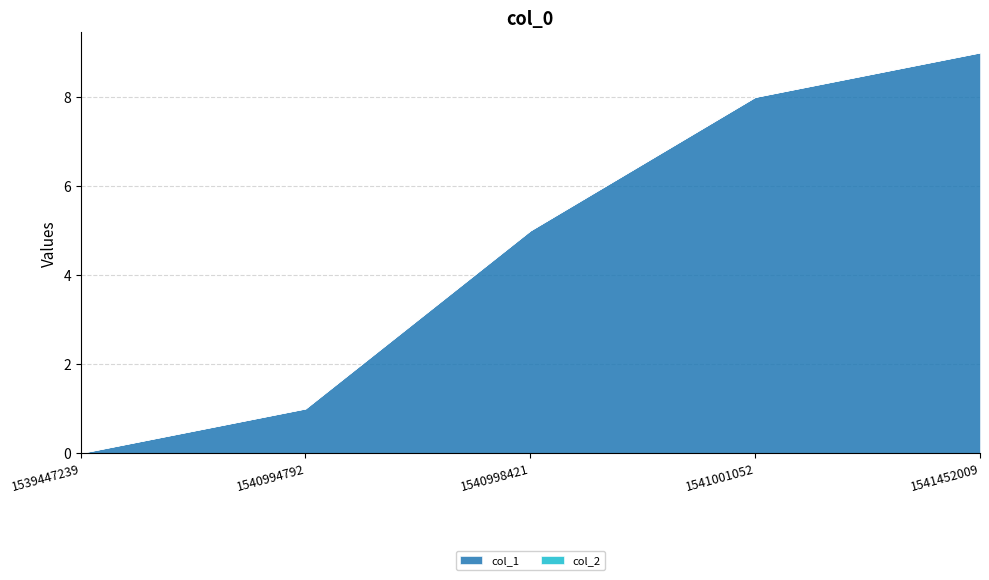

Count the number of categories in the chart.

5